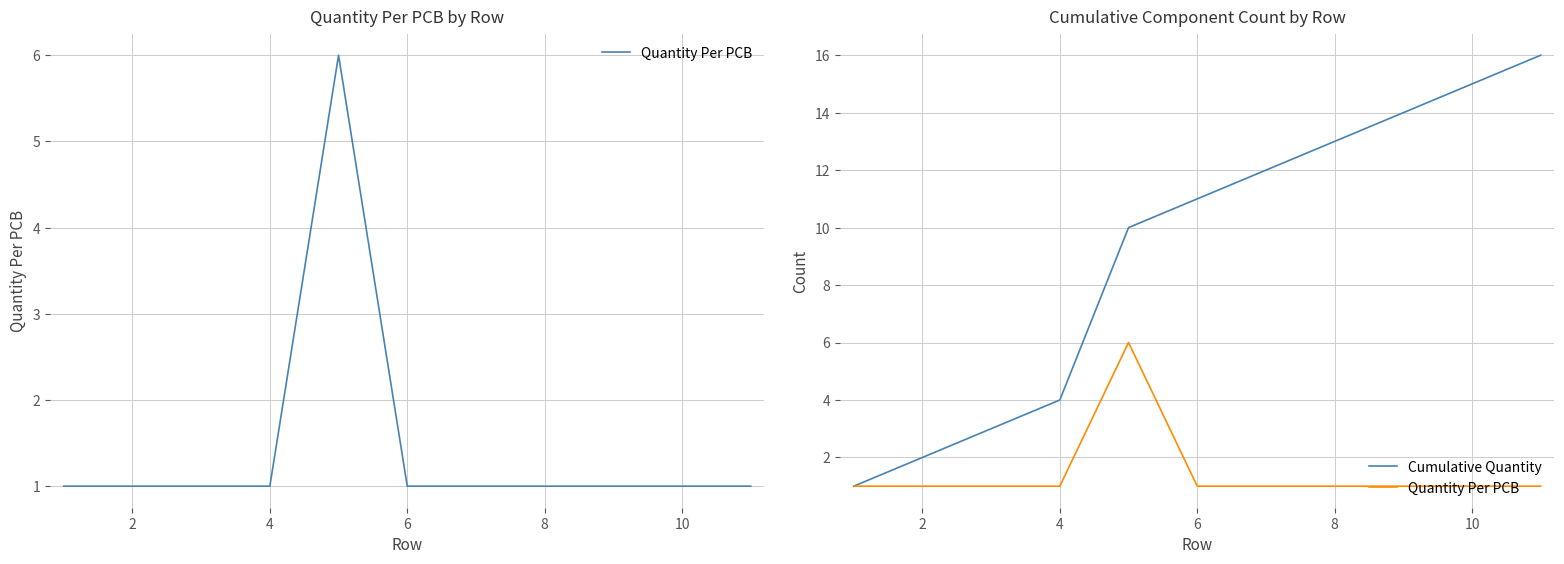

How many lines are shown in the chart?

2